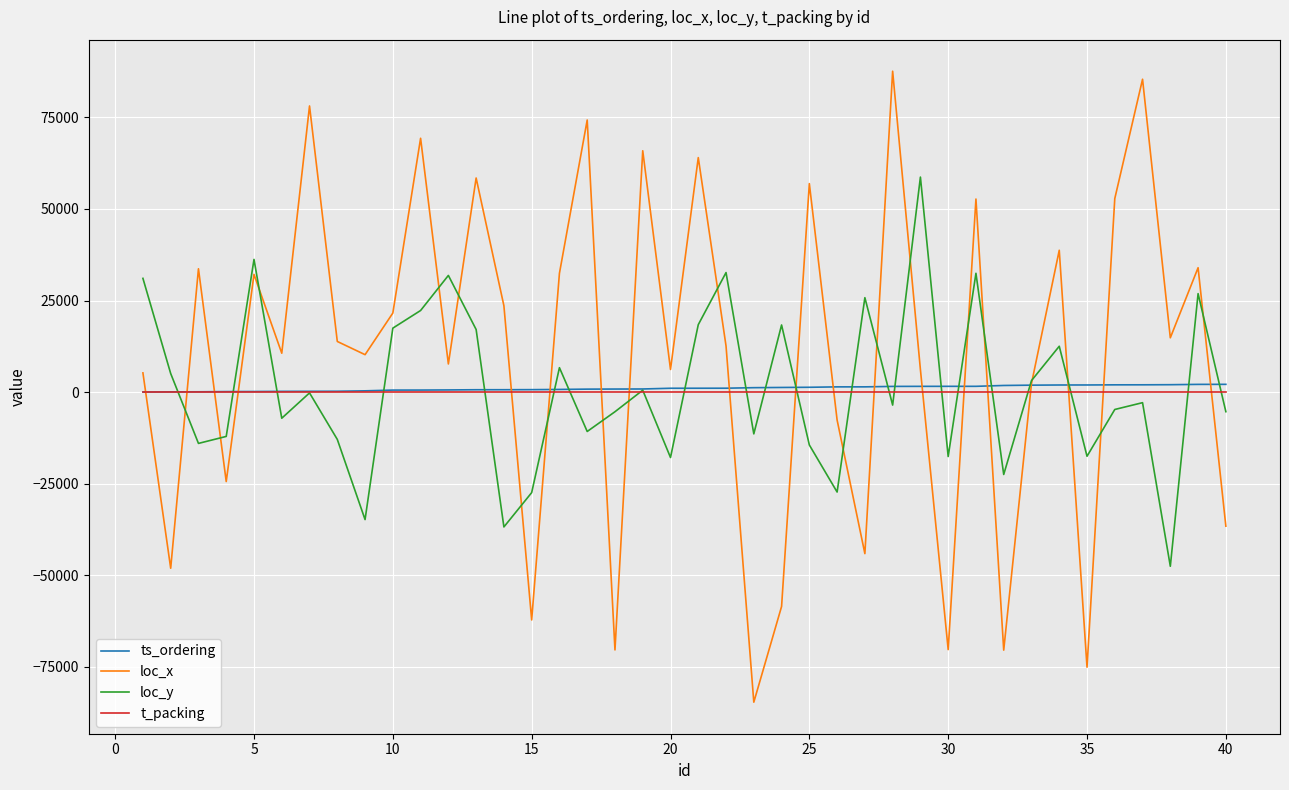

Which series has the largest range (max minus min)?

loc_x